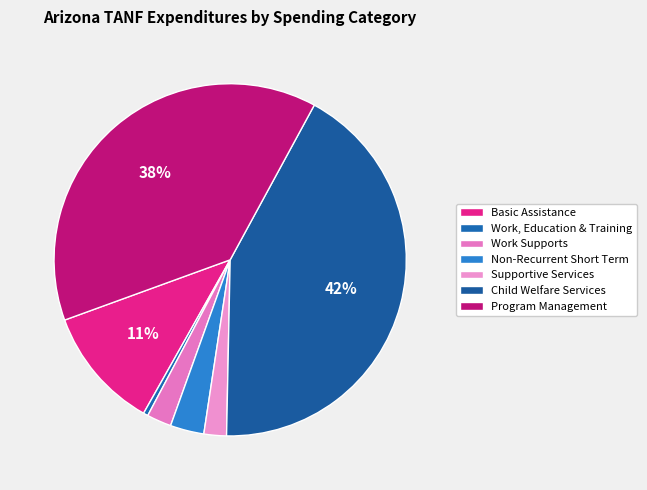

Do Non-Recurrent Short Term and Program Management together represent more than half of the pie?

No